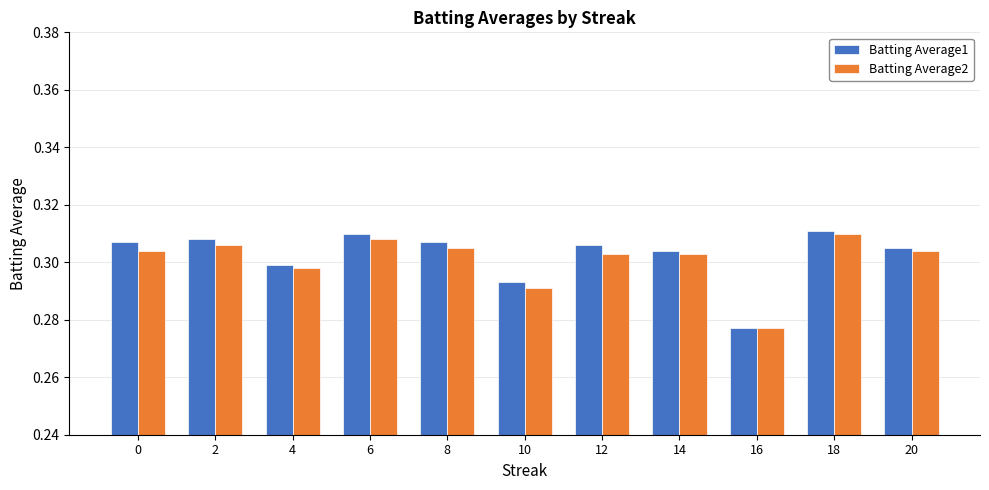

Count the number of categories in the chart.

11